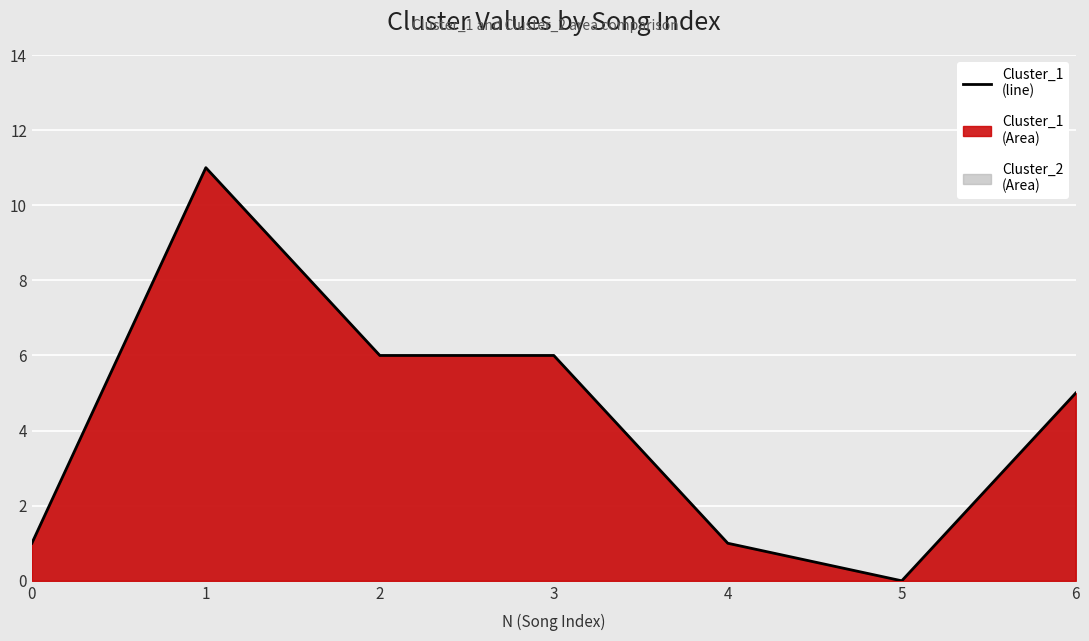

True or false: the data shows 2 at 6.

False